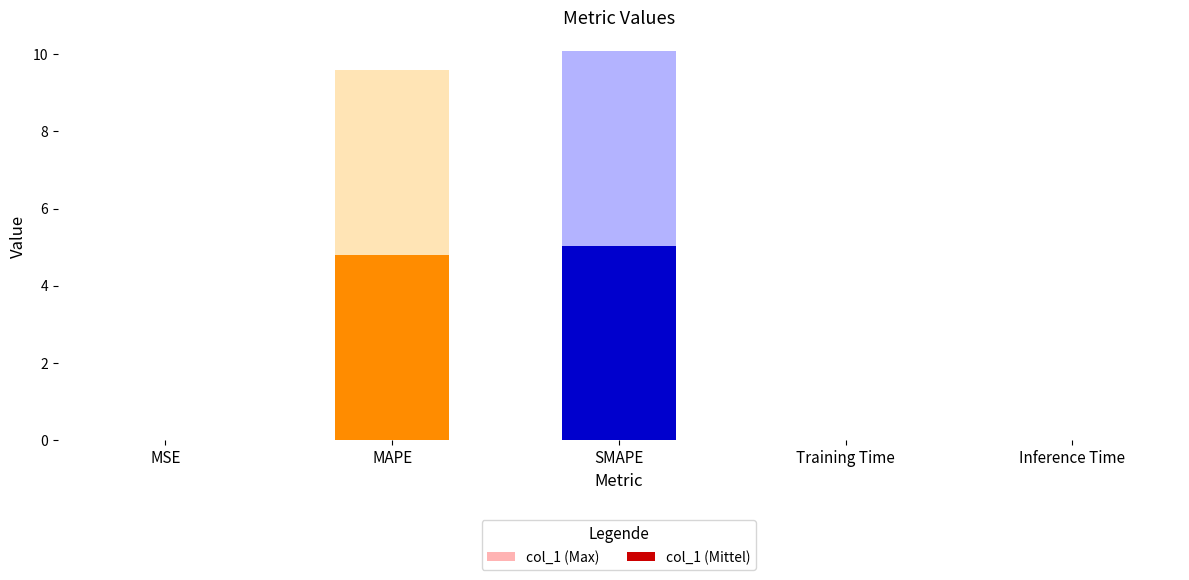

What position from the left is MAPE?

2